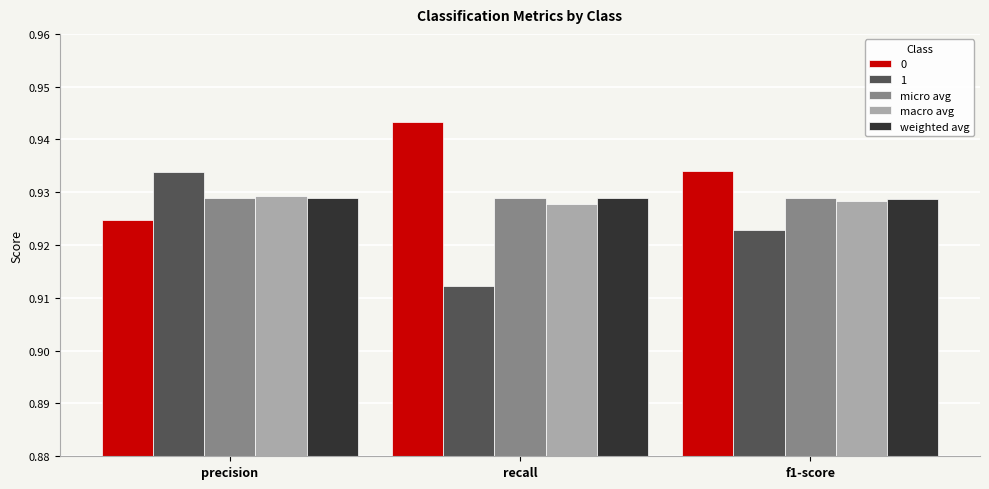

How many weighted avg values are between 0 and 1?

3